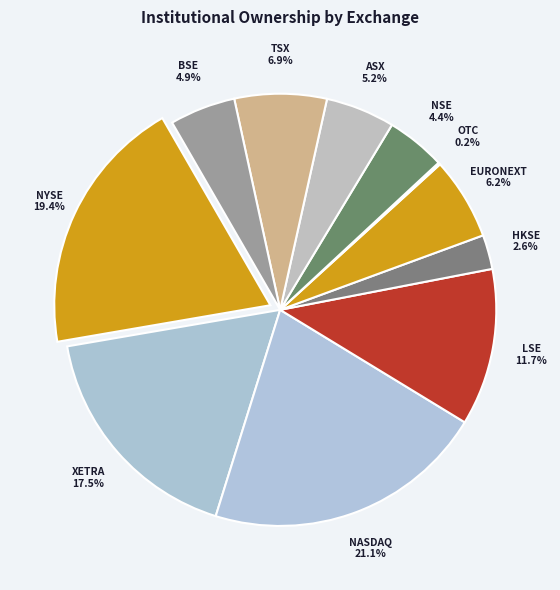

Count the number of slices in the pie.

11